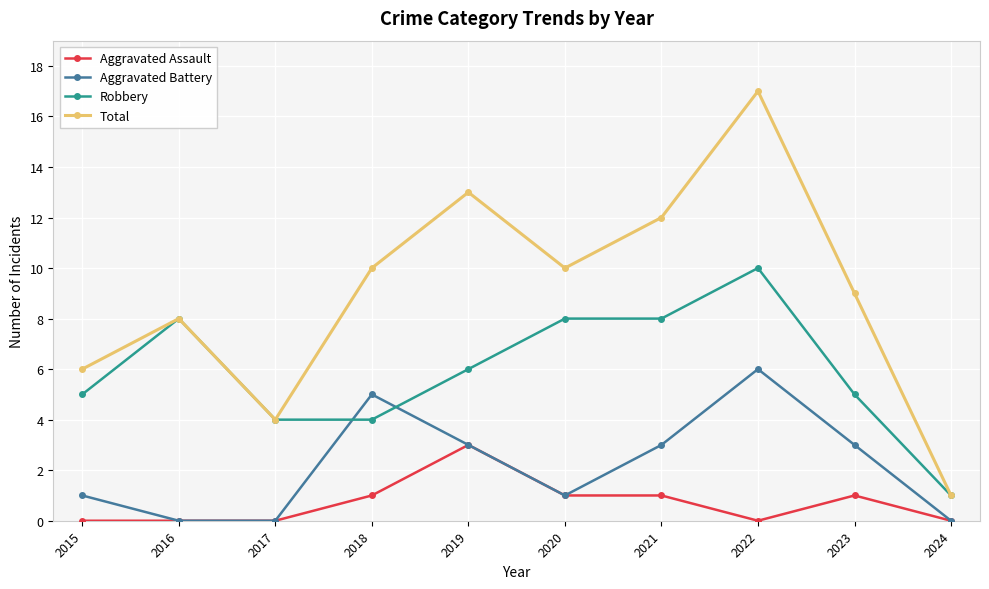

What are all the series names shown in the legend?

Aggravated Assault, Aggravated Battery, Robbery, Total